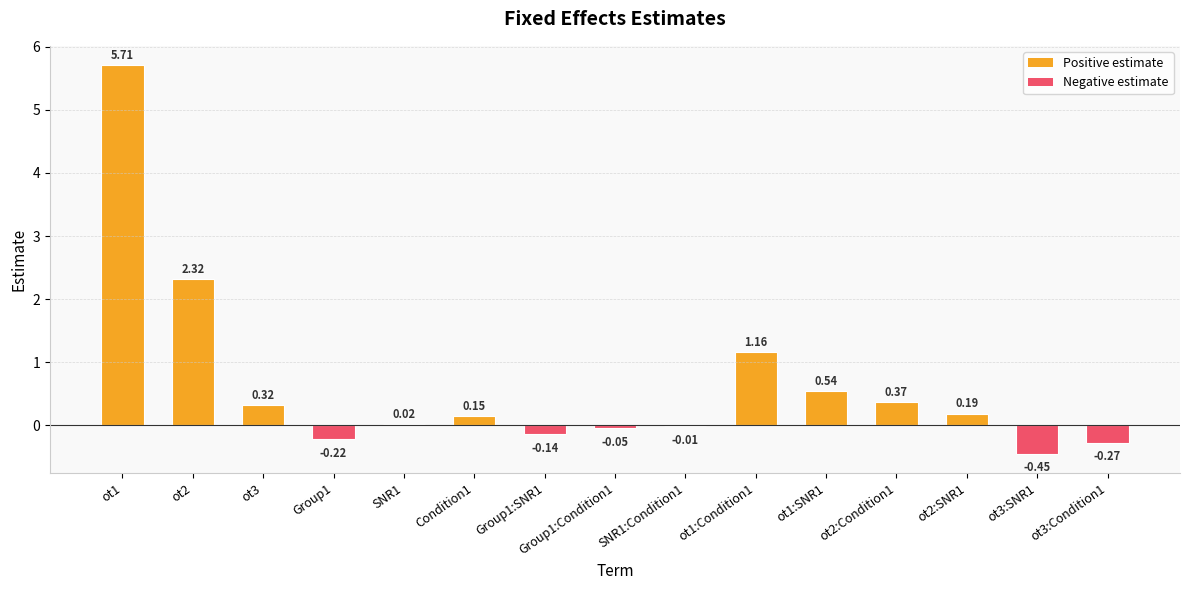

What is the sum of all values?

9.6